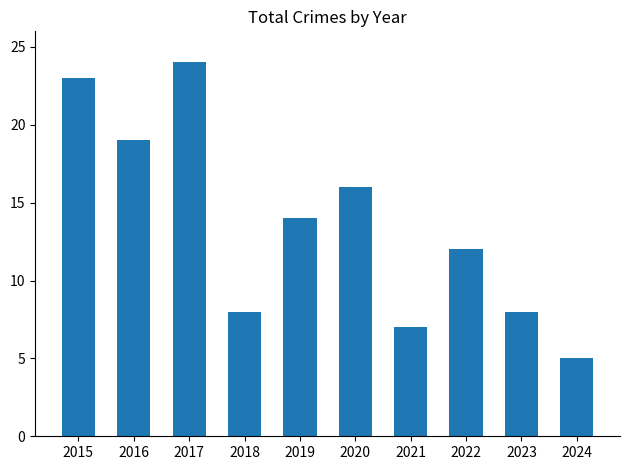

Count the number of data series in this chart.

1